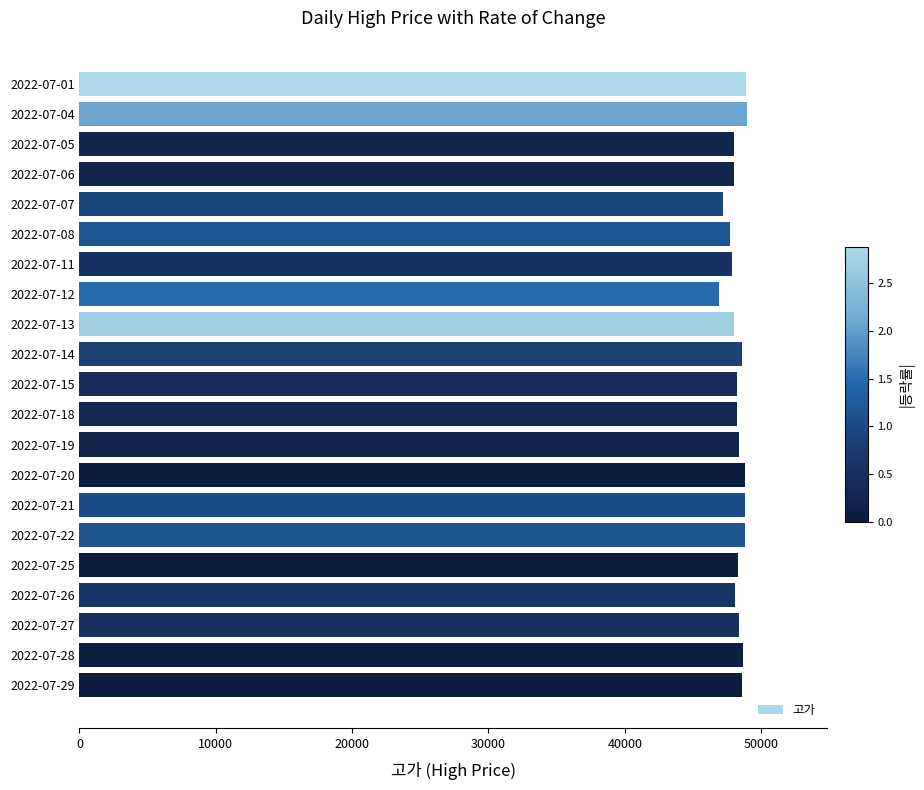

What is the minimum value shown in the chart?

46900